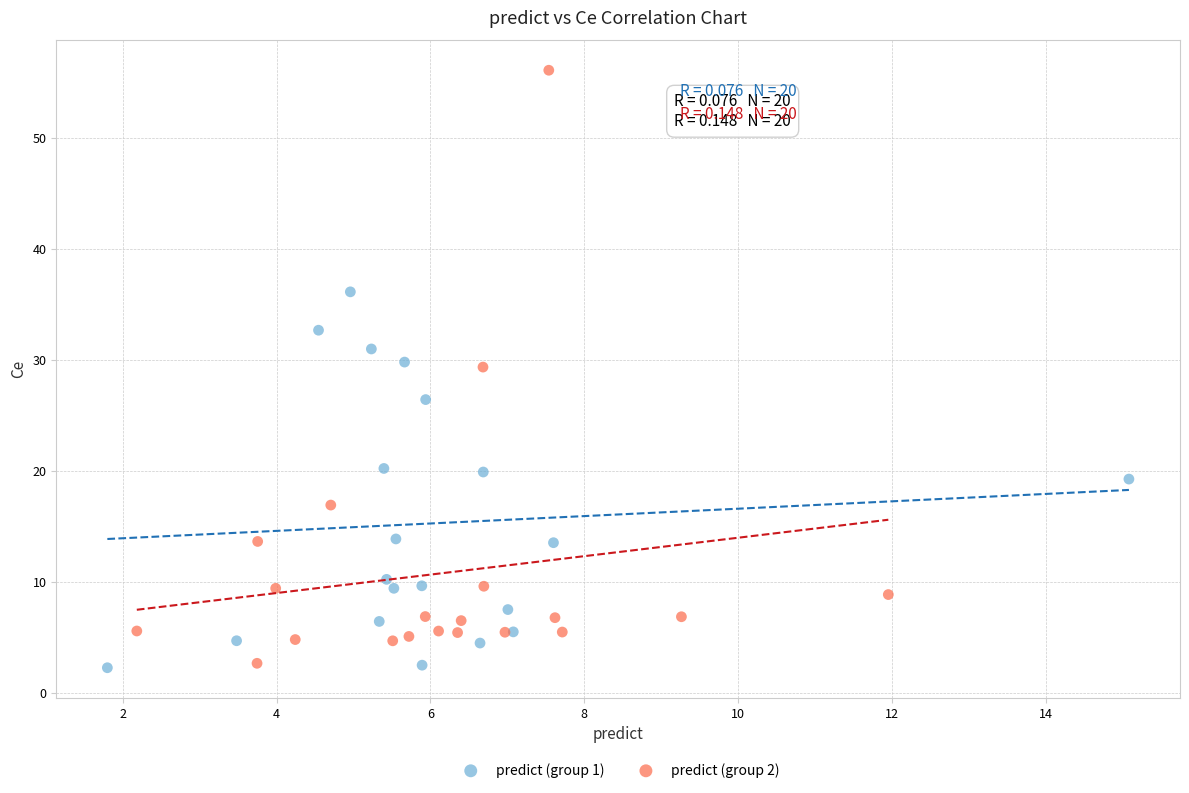

Which series has the largest Y range (max minus min)?

predict (group 2)